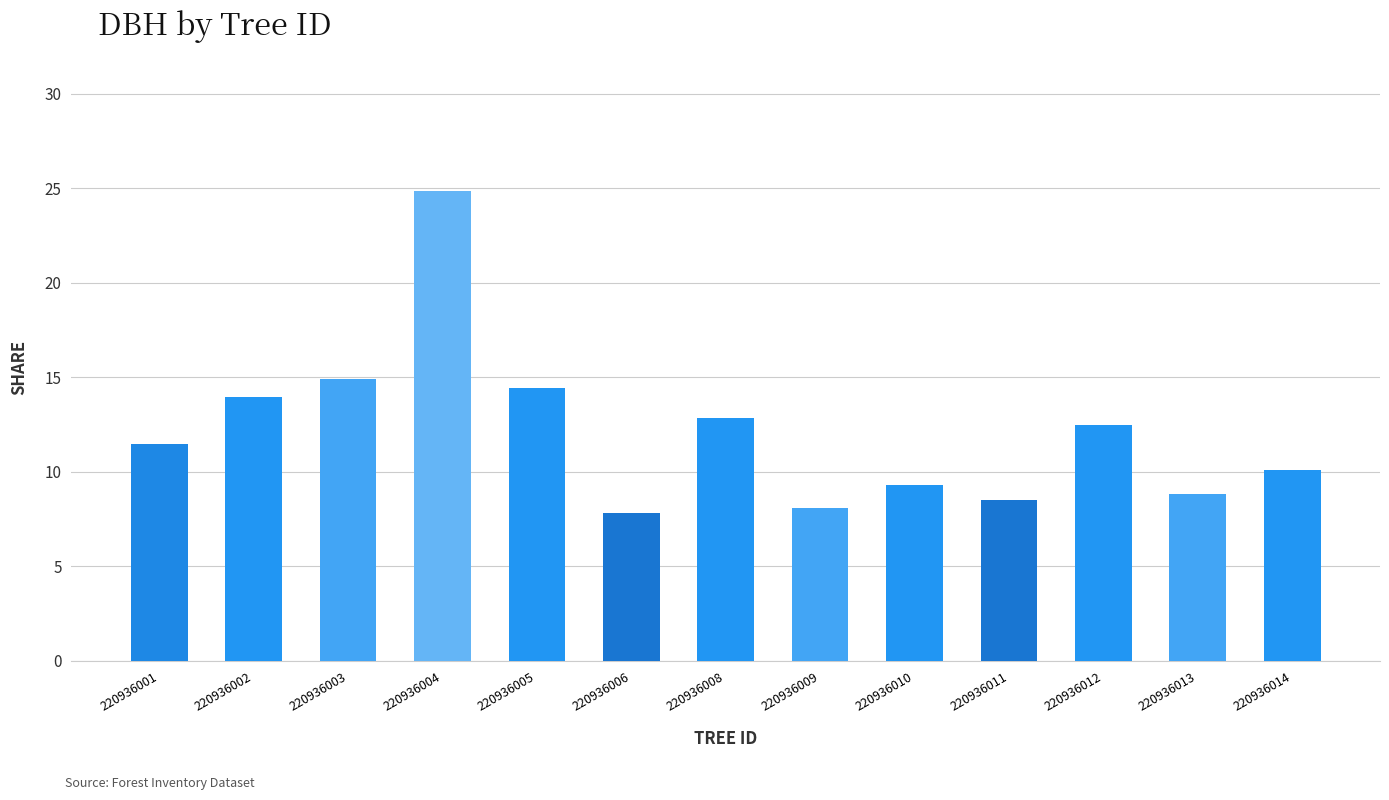

What is the difference between the maximum and second lowest values?

16.8